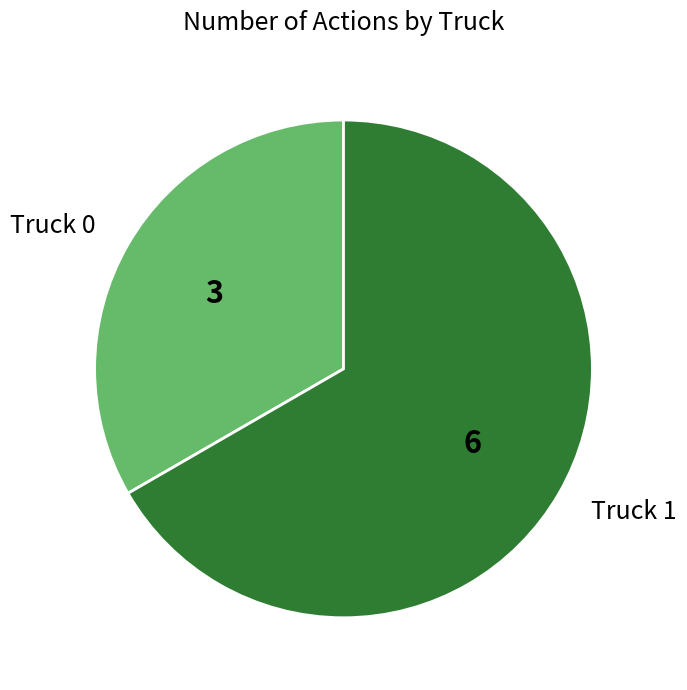

Which category has the biggest portion of the pie?

Truck 1